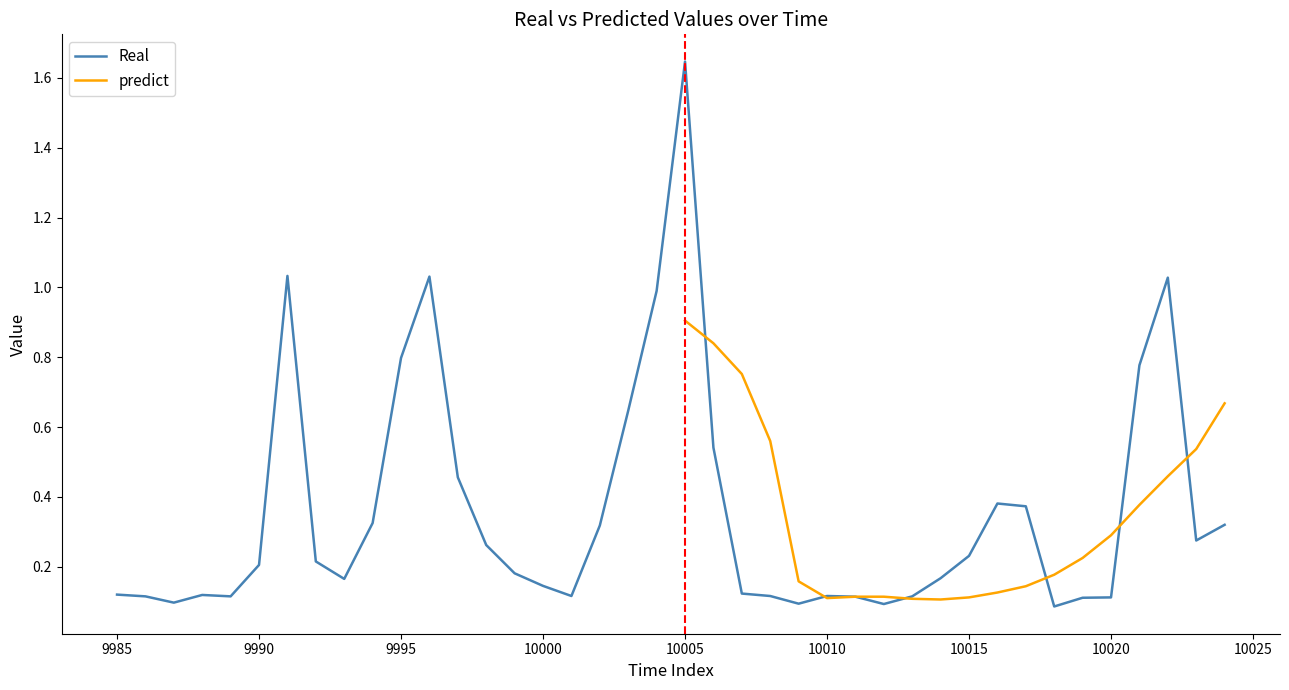

What is the difference between the maximum and minimum values?

1.6